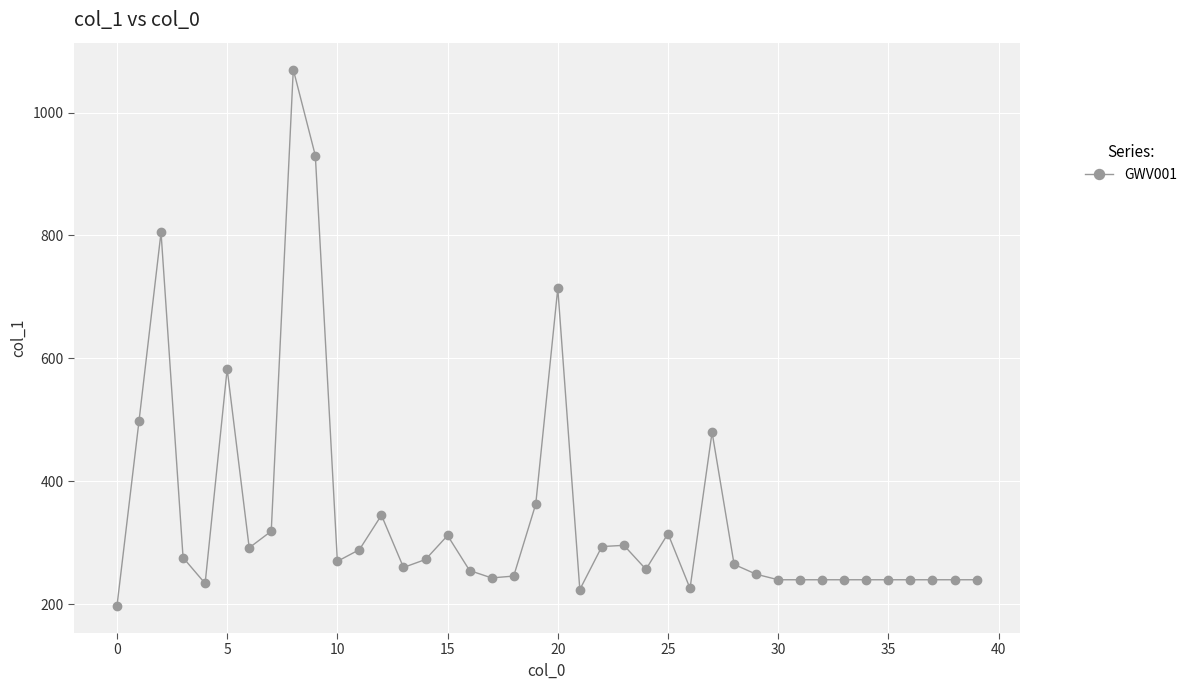

What is the difference between the maximum and minimum values?

873